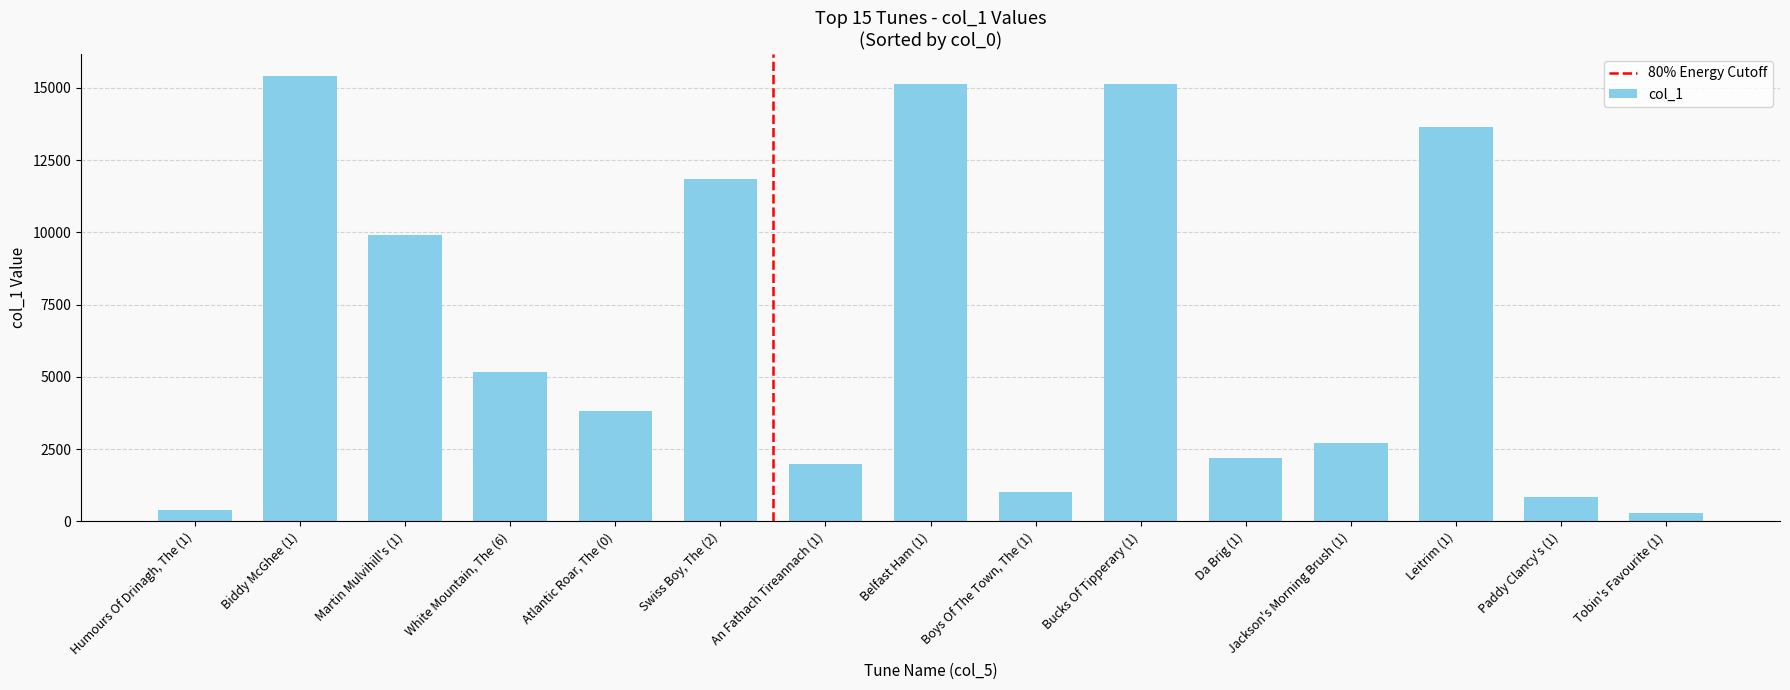

Which has a higher value, Atlantic Roar, The (0) or Biddy McGhee (1)?

Biddy McGhee (1)